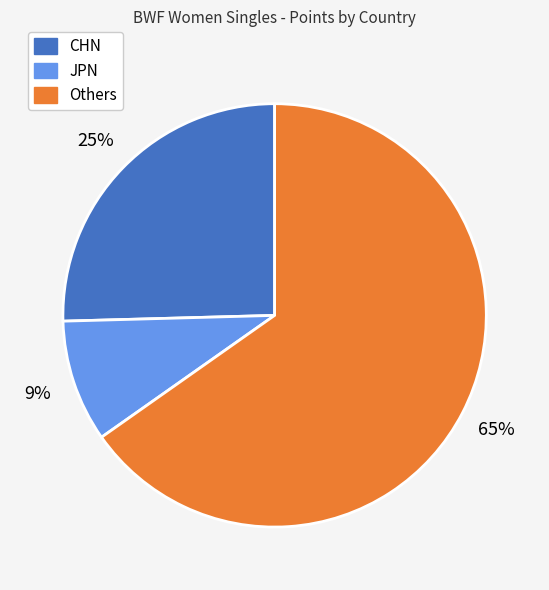

To the nearest percent, what is the average slice percentage?

33%